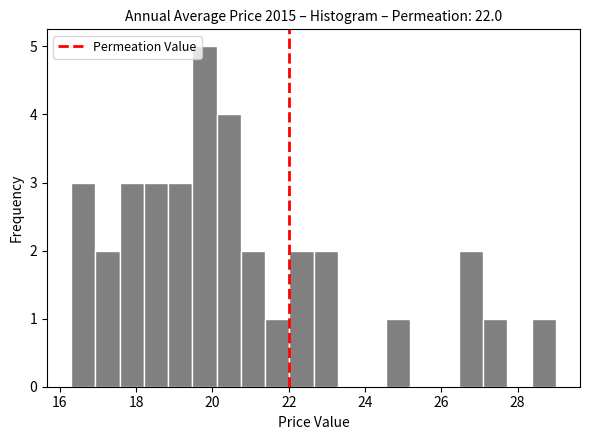

Read against the x-axis, roughly where is the centre of the tallest bar?

19.8